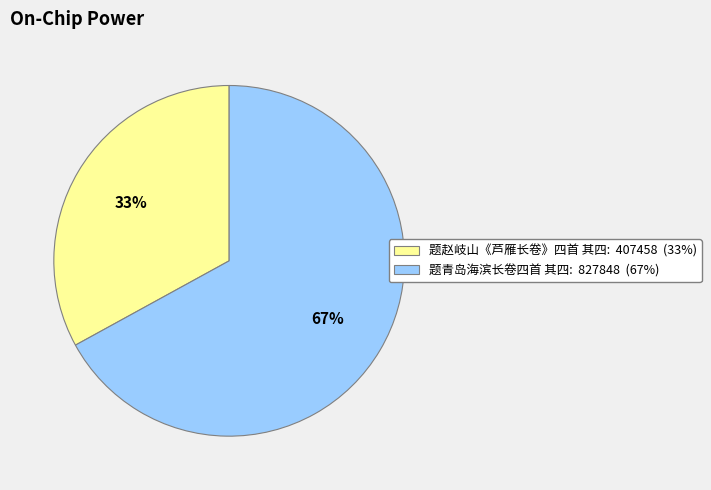

How many segments does this pie chart have?

2